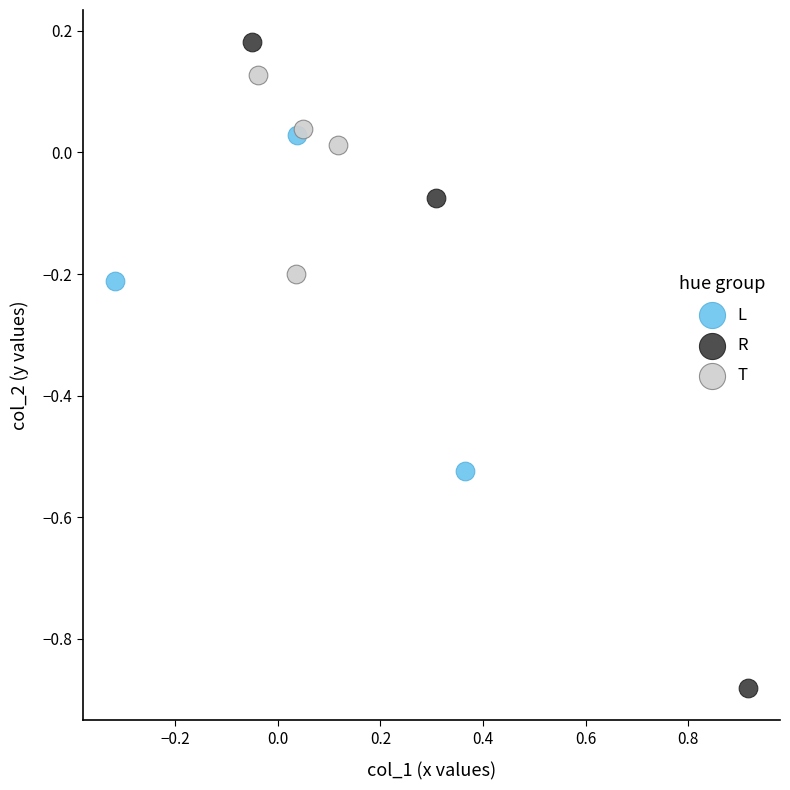

What are all the series names shown in the legend?

L, R, T